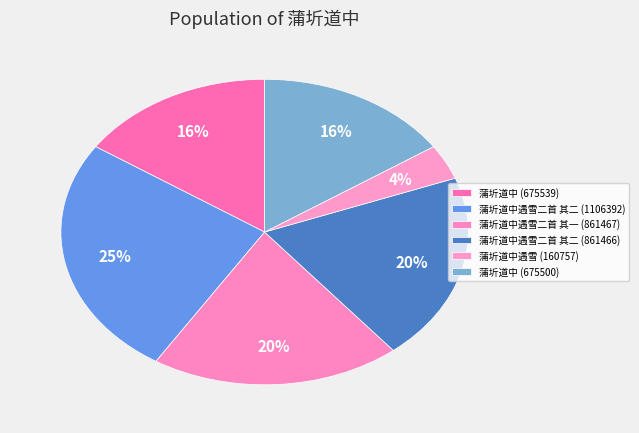

How many slices are in this pie chart?

6